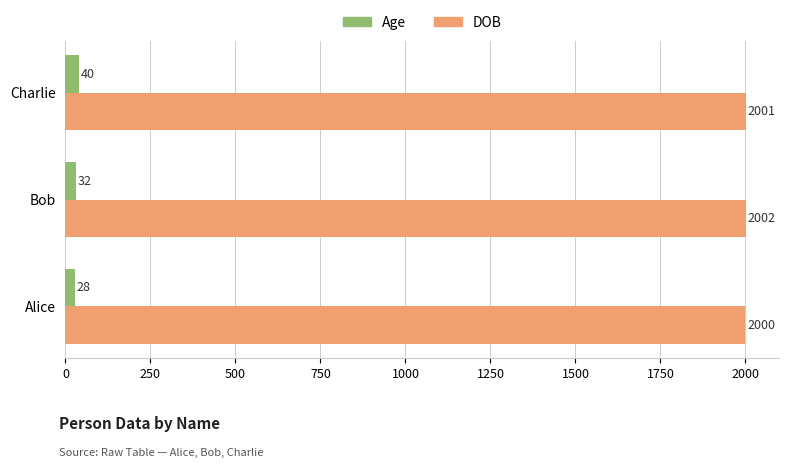

Rank the categories by Age value from lowest to highest.

Alice, Bob, Charlie